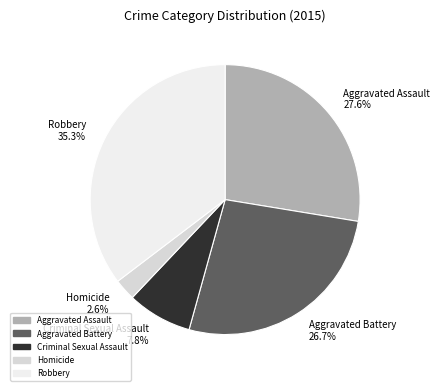

What is the smallest slice in the pie chart?

Homicide